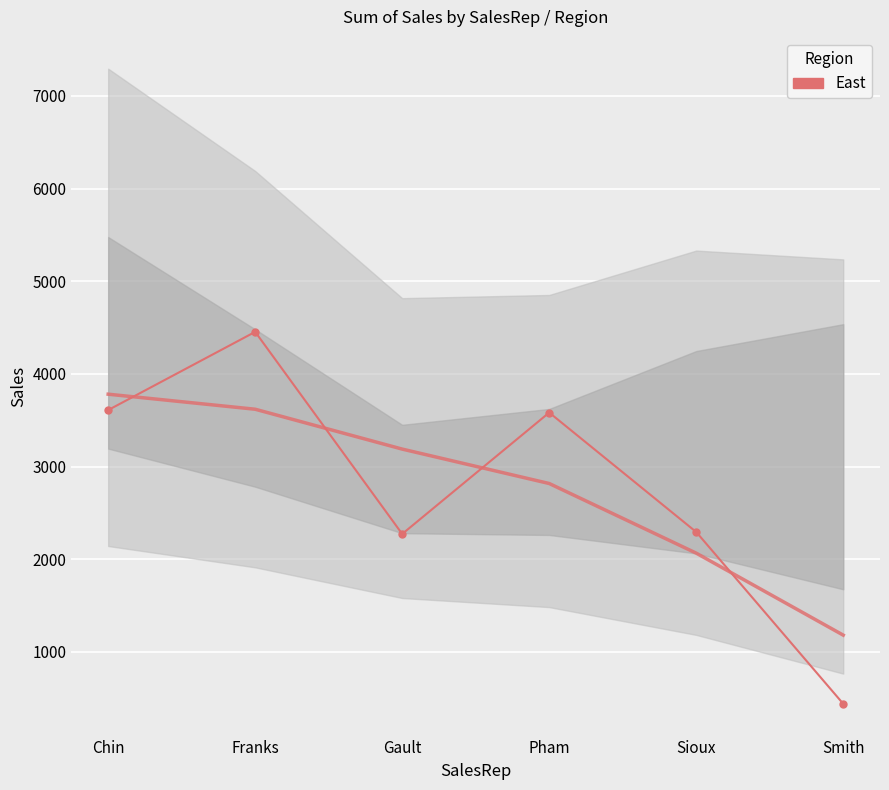

Which category has the highest value across all series?

Franks